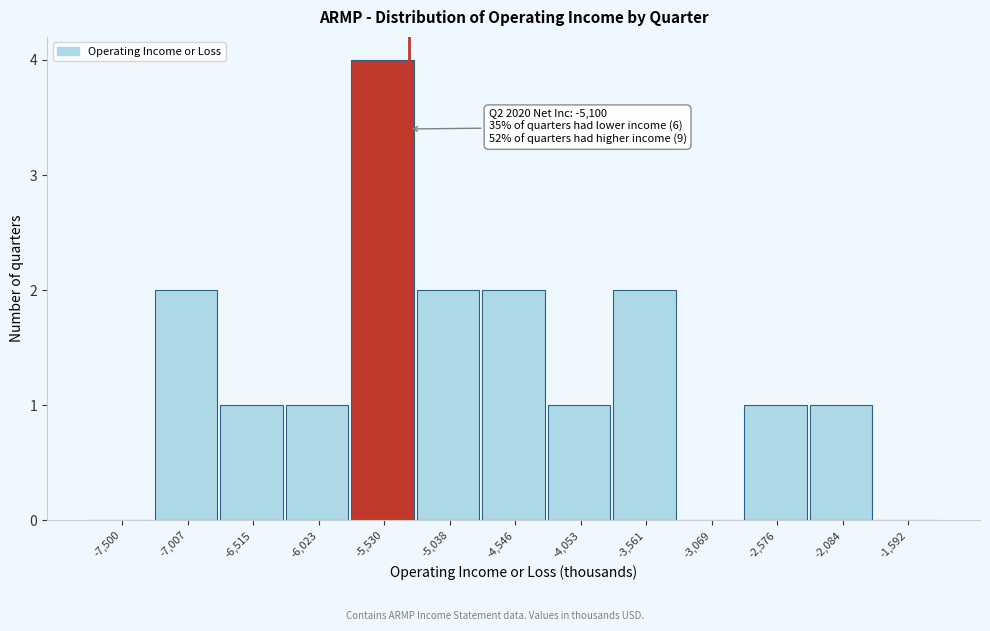

Reading right to left, extract all data points from this chart.

-1,592=0	-2,084=1	-2,576=1	-3,069=0	-3,561=2	-4,053=1	-4,546=2	-5,038=2	-5,530=4	-6,023=1	-6,515=1	-7,007=2	-7,500=0